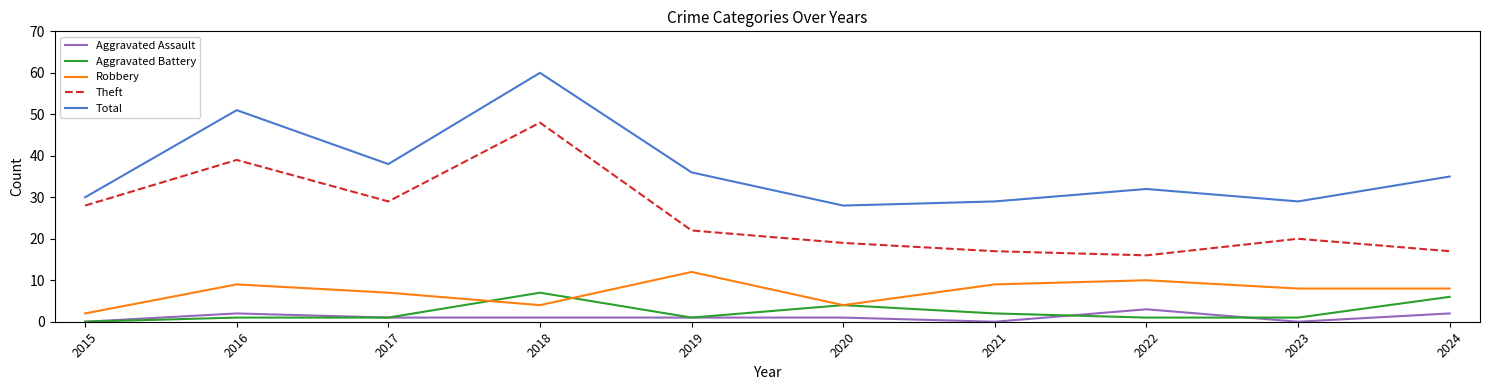

True or false: Aggravated Assault and Theft cross at least once.

False